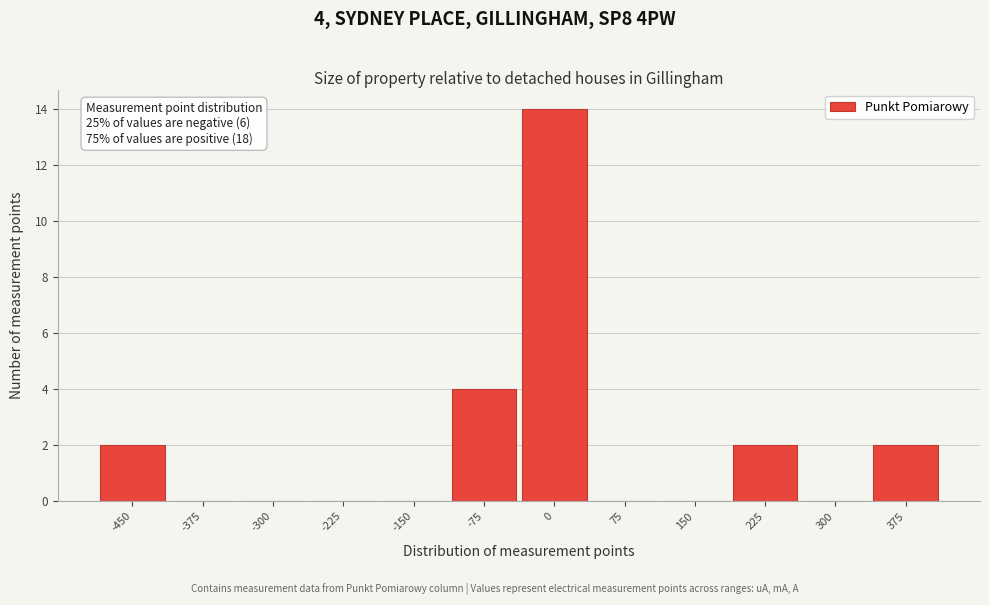

Reading left to right, extract all data points from this chart.

-450=2	-375=0	-300=0	-225=0	-150=0	-75=4	0=14	75=0	150=0	225=2	300=0	375=2